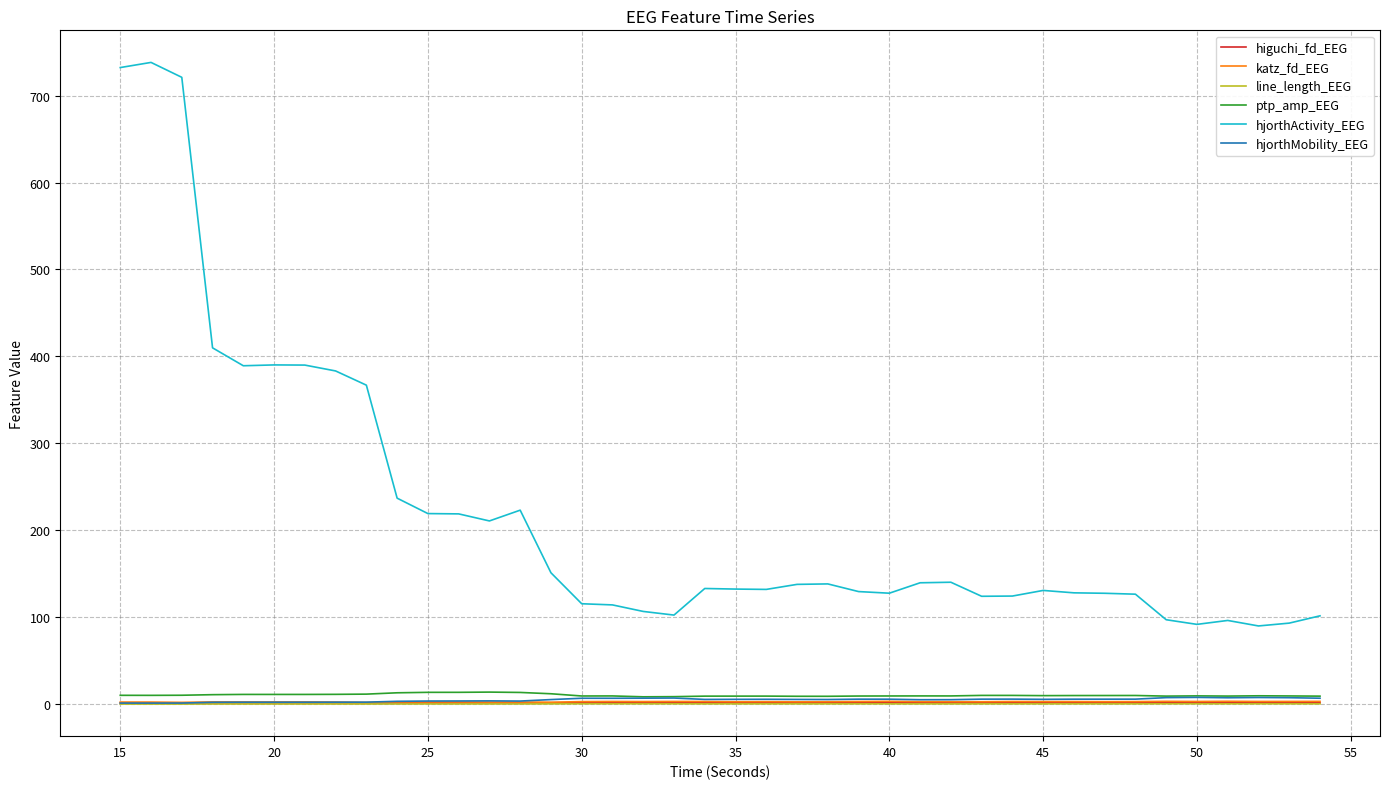

What is the maximum value shown in the chart?

738.1